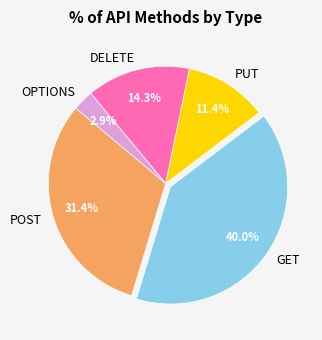

What percentage do POST and DELETE together represent?

45.7%